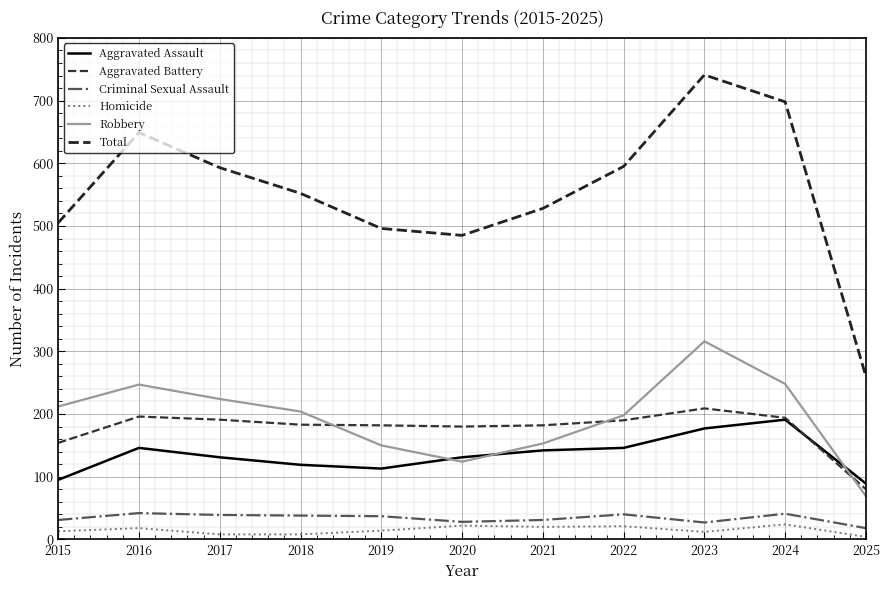

Reading left to right, what are all the values shown in this chart?

Aggravated Assault: 95	146	131	119	113	131	142	146	177	191	89
Aggravated Battery: 154	196	191	183	182	180	182	190	209	194	80
Criminal Sexual Assault: 31	42	39	38	37	28	31	40	27	41	18
Homicide: 13	18	8	8	14	22	20	21	12	24	4
Robbery: 212	247	224	204	150	124	153	198	316	248	69
Total: 505	649	593	552	496	485	528	595	741	698	260